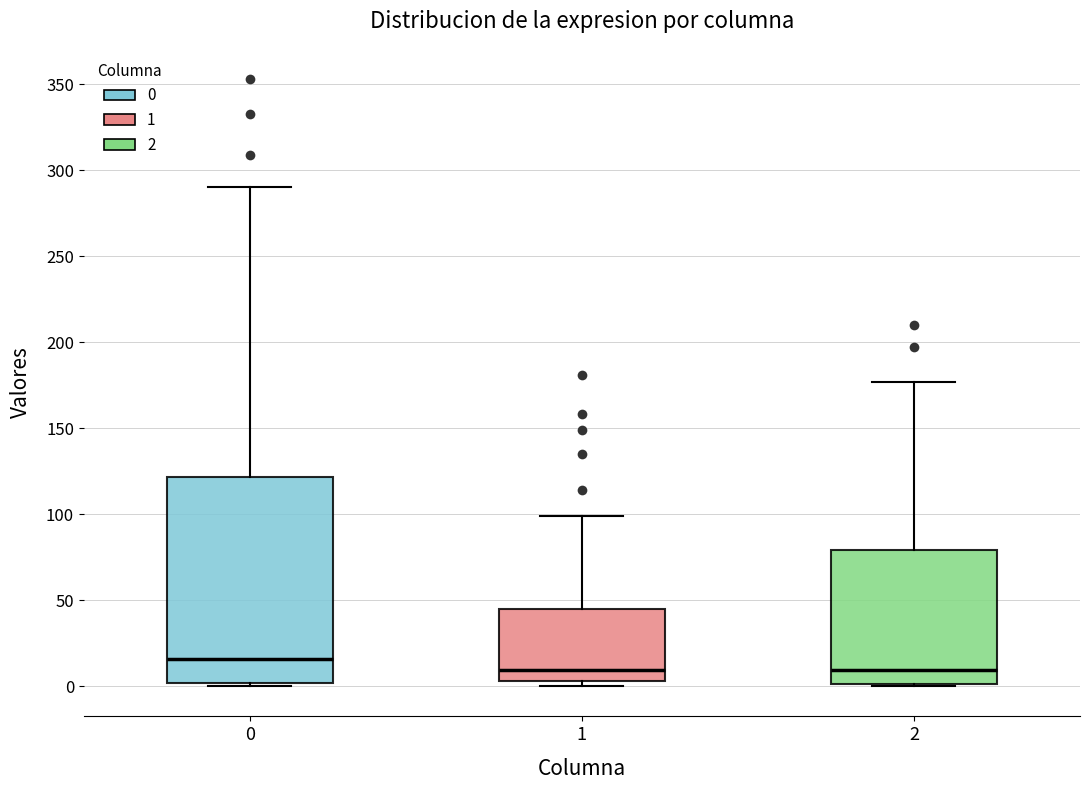

Reading left to right, read every box against the y-axis: the position of its median line, the range the box covers, and the ends of its whiskers. The values are not printed on the chart, so give them approximately, as read against the axis.

0: median 15, box 0 to 120, whiskers 0 to 290
1: median 10, box 5 to 45, whiskers 0 to 100
2: median 10, box 0 to 80, whiskers 0 to 175